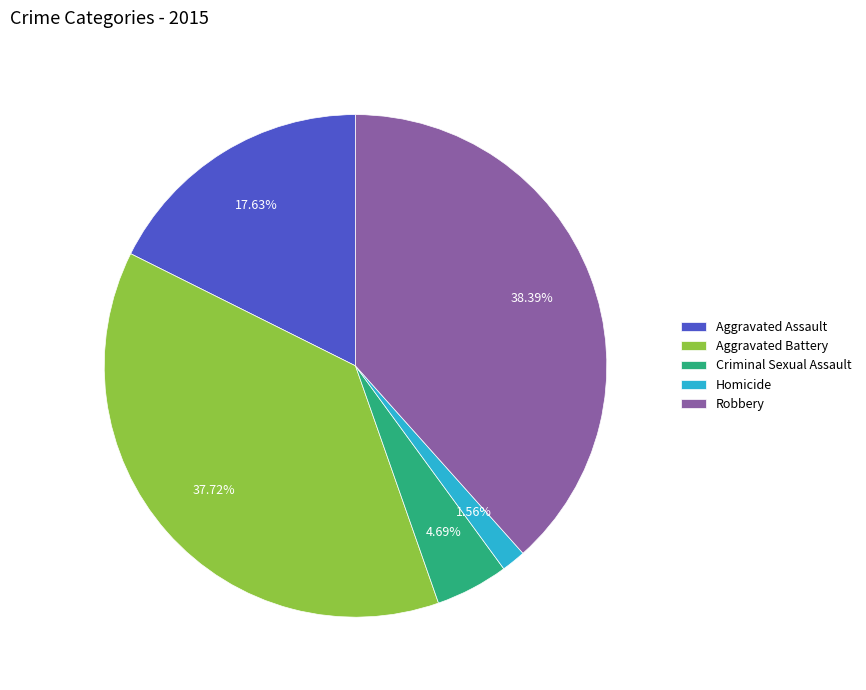

What is the smallest slice in the pie chart?

Homicide